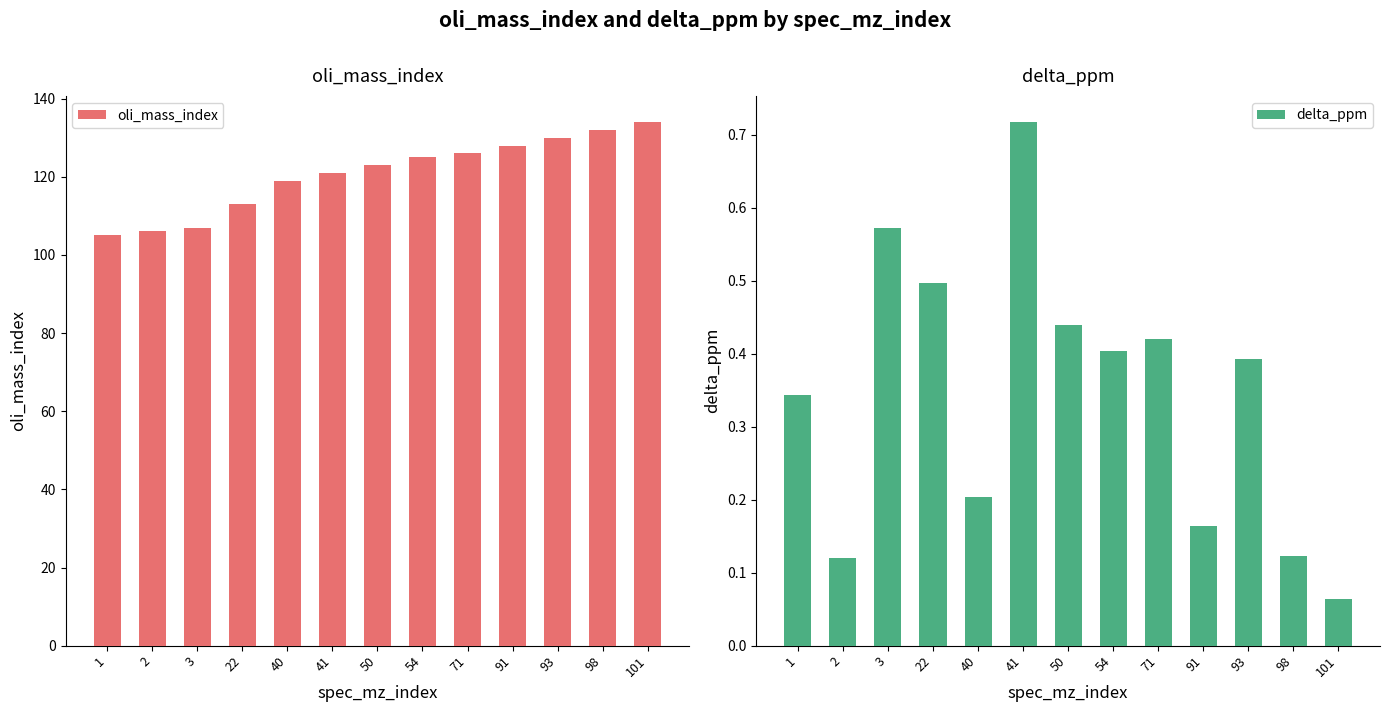

How many bars are there in total?

26